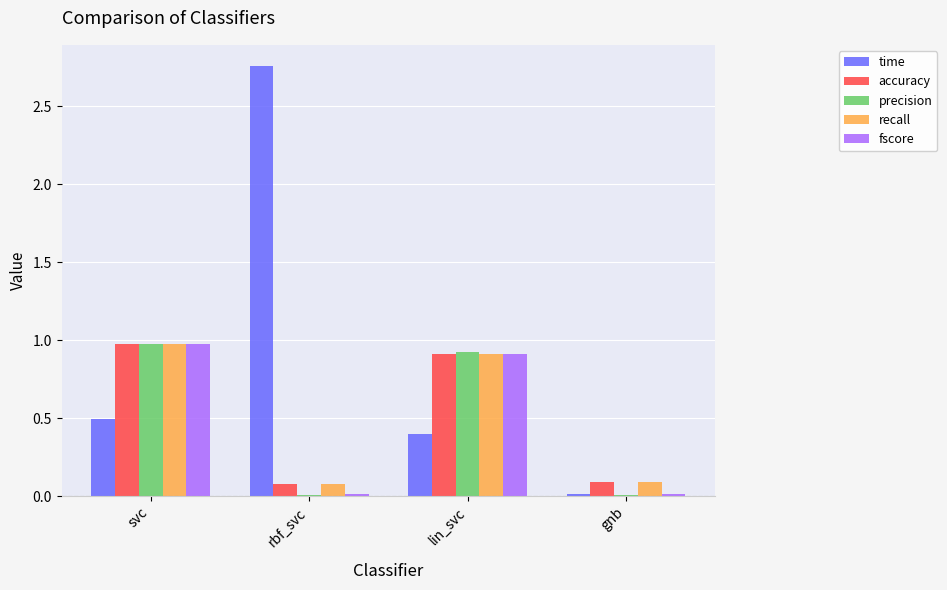

Where is time nearest to the value 1?

svc